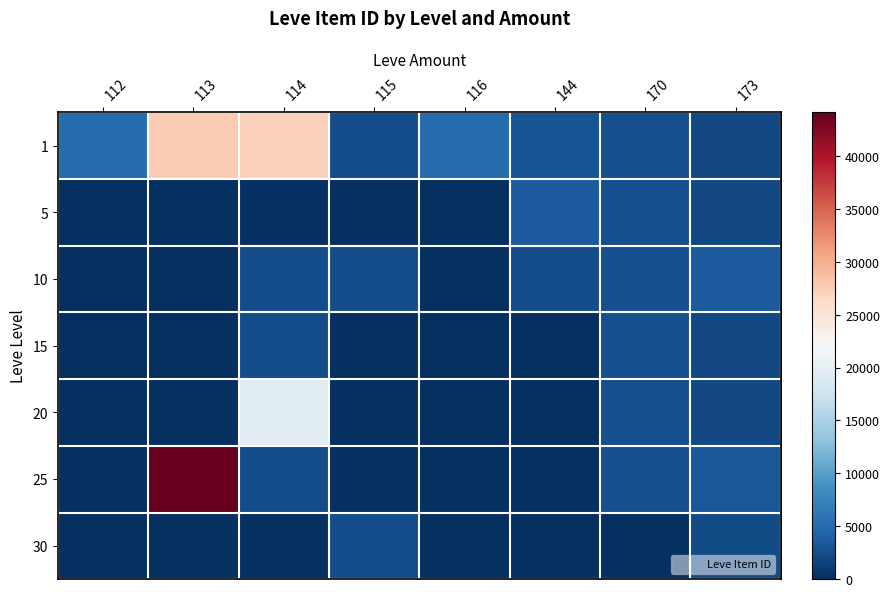

At how many categories does at least one series exceed 18814?

2